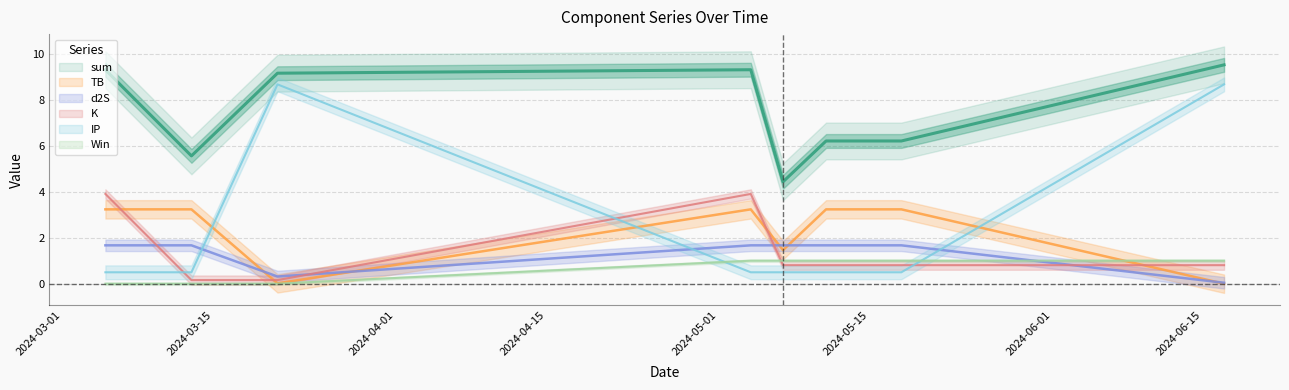

What is the sum of the Win values at 2024-03-13 and 2024-05-04?

1.0